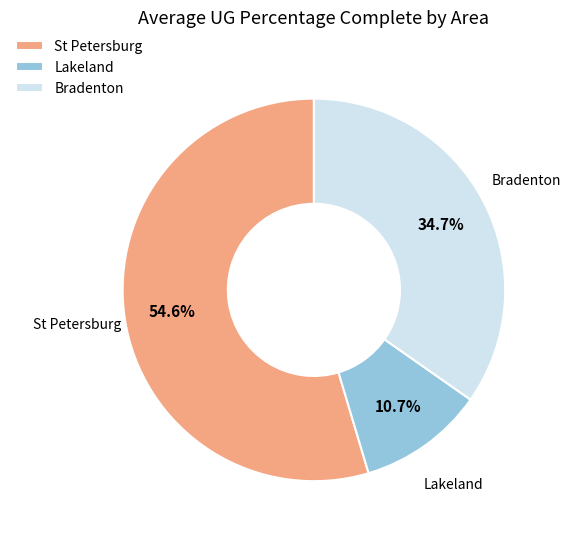

Rank the categories by value from lowest to highest.

Lakeland, Bradenton, St Petersburg